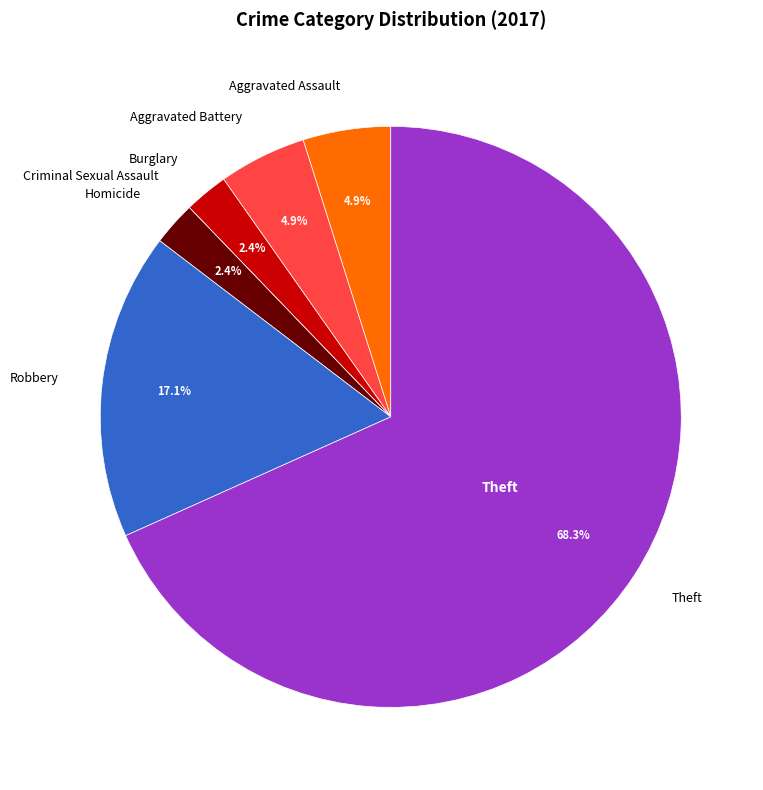

To the nearest percent, what portion does Burglary represent?

2%